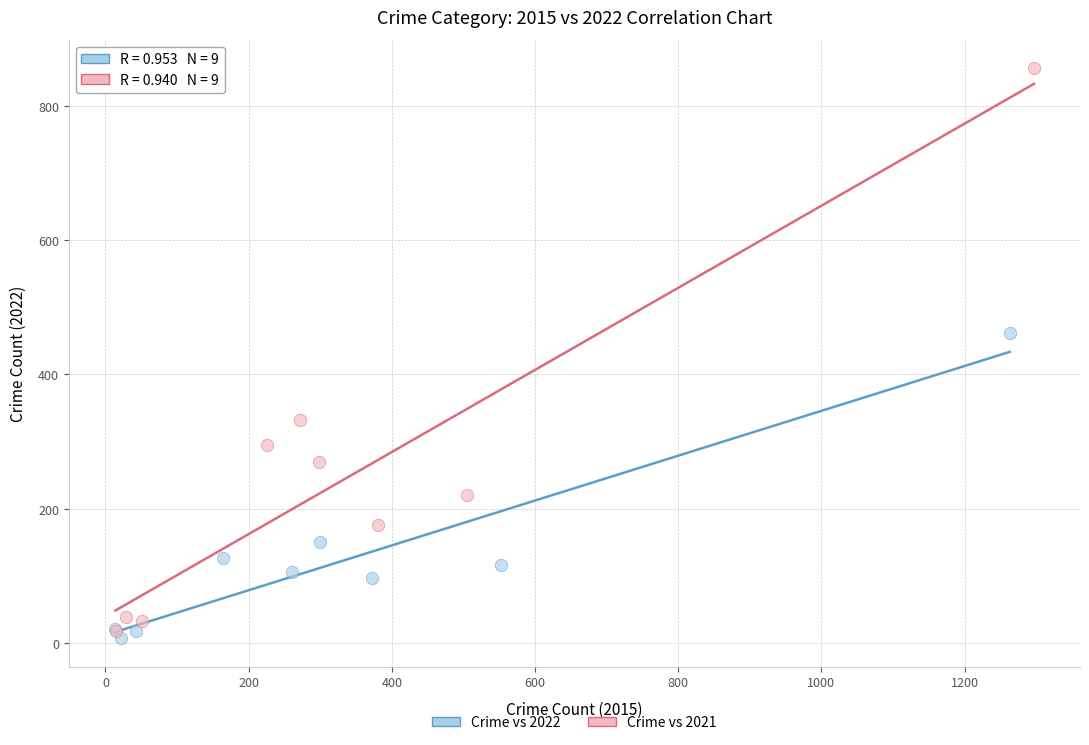

Which series has the widest spread of Y values?

Crime vs 2021